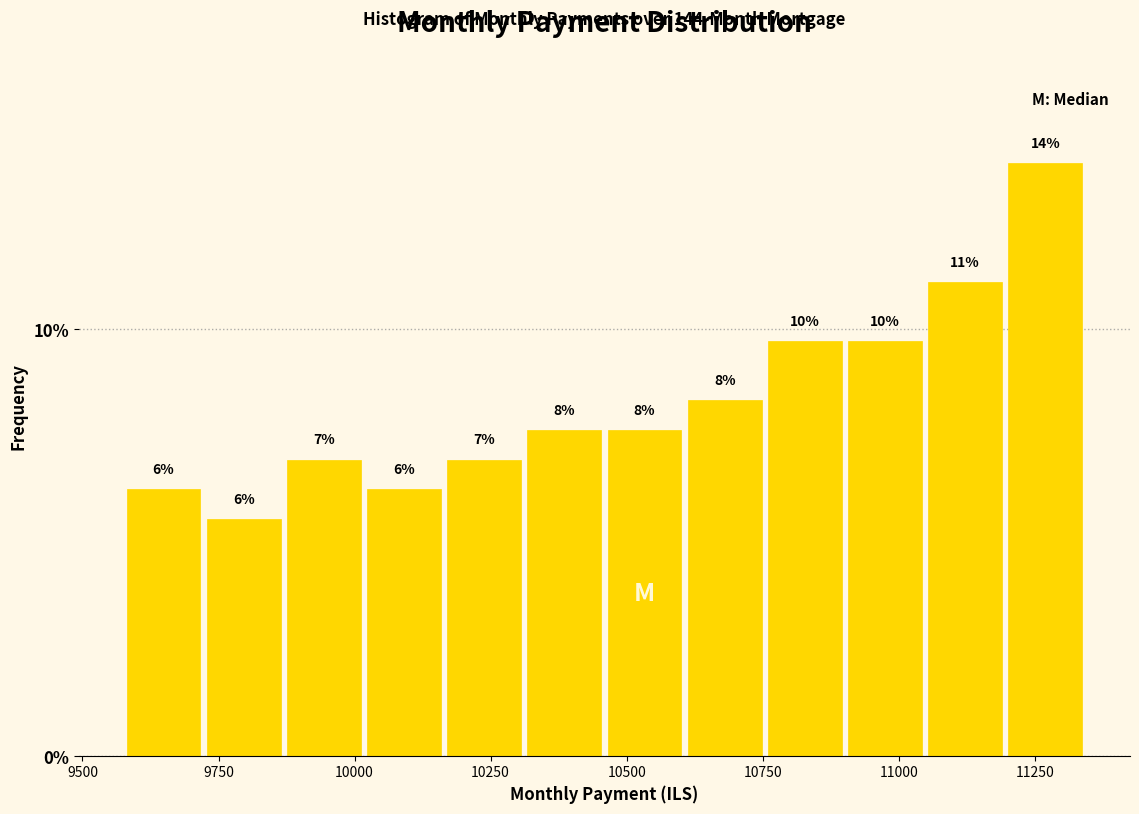

Around what value on the x-axis is the tallest bar? Give the approximate position of its centre, as read against the axis.

11250